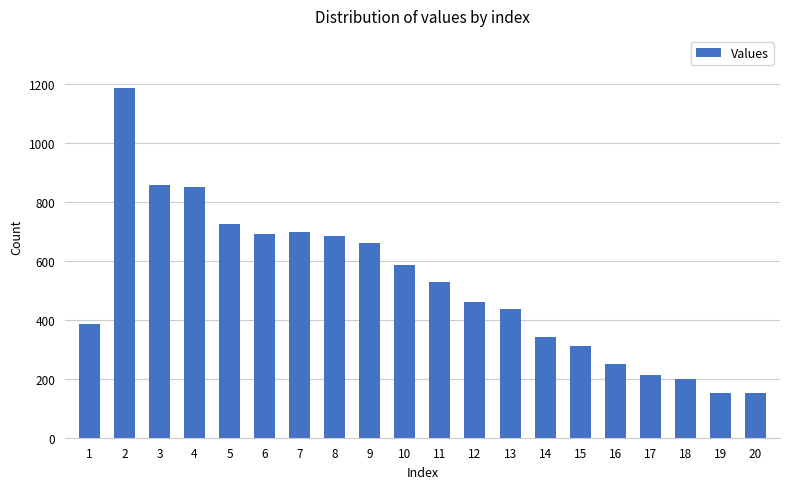

Does the chart contain any negative values?

No